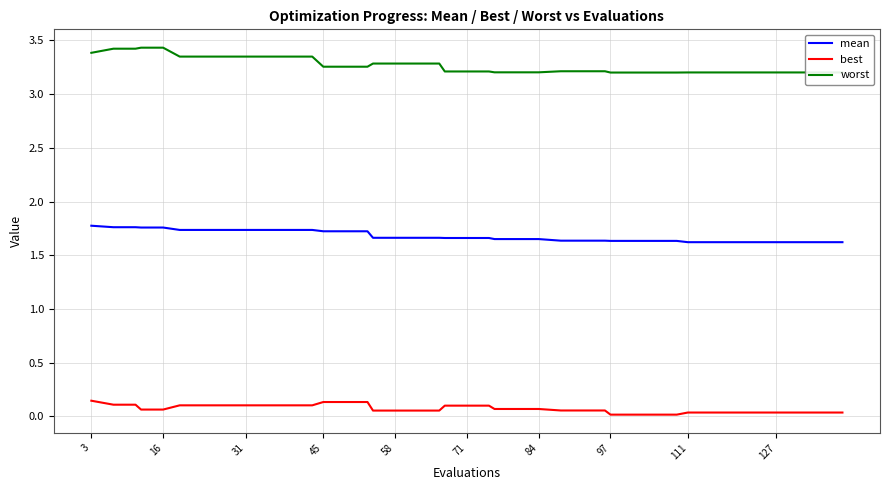

What is the lowest value of the worst series?

3.2